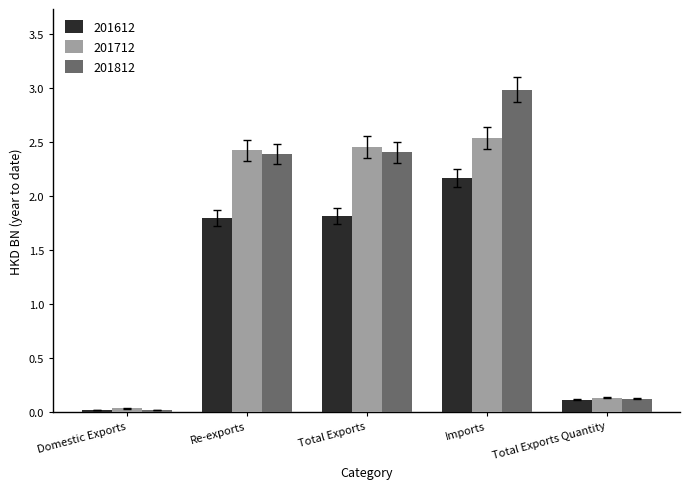

What is the difference between the maximum and minimum values in the 201612 series?

2.1